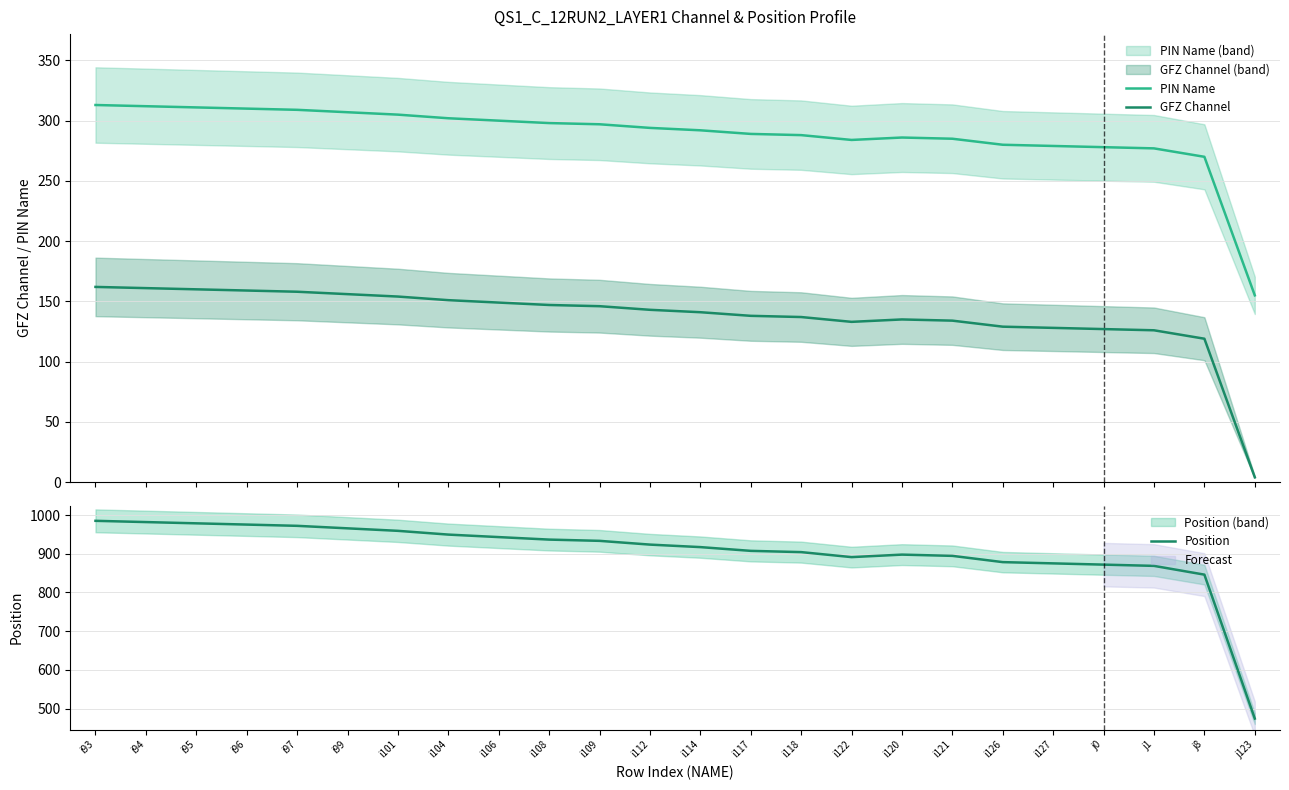

Rank the series by their average value, from lowest to highest.

GFZ Channel, PIN Name, Position